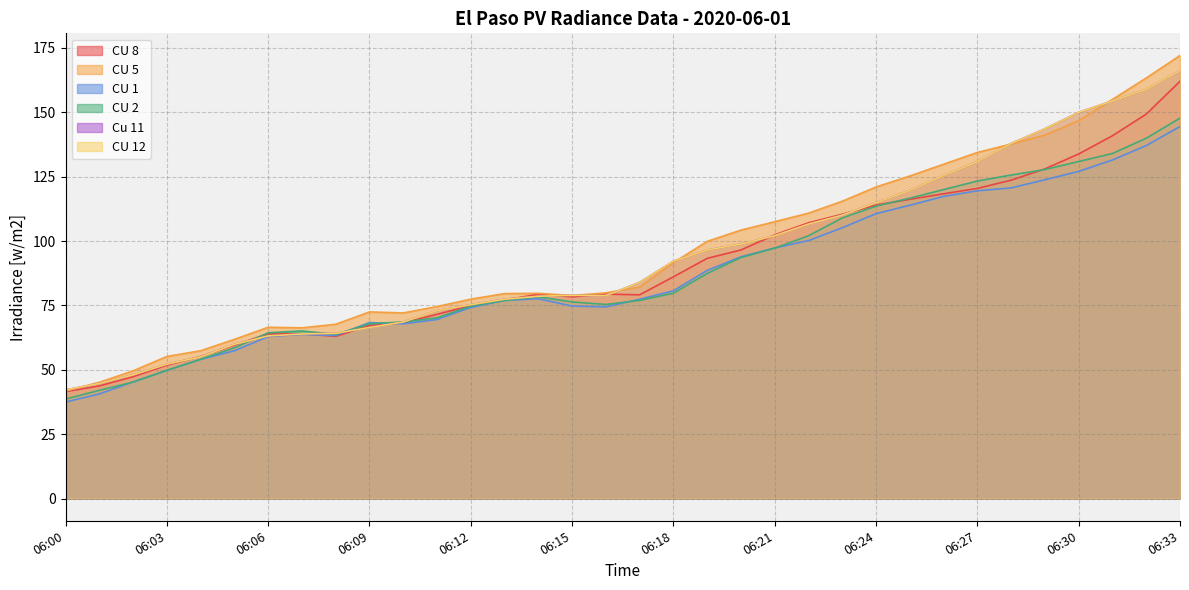

Reading left to right, list all the values displayed in this chart.

CU 8: 06:00=41.5	06:01=43.7	06:02=47.3	06:03=51.8	06:04=55.2	06:05=59.6	06:06=64.0	06:07=64.0	06:08=63.0	06:09=67.2	06:10=68.2	06:11=71.5	06:12=74.9	06:13=77.1	06:14=79.3	06:15=78.3	06:16=79.4	06:17=79.1	06:18=86.1	06:19=93.3	06:20=96.5	06:21=102.4	06:22=107.1	06:23=110.4	06:24=114.0	06:25=116.2	06:26=118.3	06:27=120.4	06:28=123.6	06:29=128.0	06:30=133.8	06:31=140.9	06:32=149.3	06:33=162.0
CU 5: 06:00=41.7	06:01=45.2	06:02=49.6	06:03=55.2	06:04=57.4	06:05=61.8	06:06=66.5	06:07=66.3	06:08=67.7	06:09=72.5	06:10=72.1	06:11=74.6	06:12=77.4	06:13=79.6	06:14=79.7	06:15=78.8	06:16=79.9	06:17=82.1	06:18=91.6	06:19=99.9	06:20=104.2	06:21=107.5	06:22=110.8	06:23=115.5	06:24=121.0	06:25=125.2	06:26=129.8	06:27=134.4	06:28=137.6	06:29=141.1	06:30=146.7	06:31=155.0	06:32=163.3	06:33=172.0
CU 1: 06:00=37.5	06:01=40.6	06:02=45.3	06:03=49.8	06:04=54.1	06:05=57.4	06:06=62.9	06:07=63.7	06:08=63.3	06:09=68.3	06:10=67.9	06:11=69.5	06:12=74.2	06:13=76.9	06:14=77.6	06:15=74.8	06:16=74.4	06:17=77.4	06:18=80.7	06:19=88.6	06:20=93.9	06:21=97.3	06:22=100.2	06:23=105.2	06:24=110.6	06:25=113.9	06:26=117.3	06:27=119.5	06:28=120.6	06:29=123.8	06:30=127.0	06:31=131.5	06:32=137.0	06:33=144.5
CU 2: 06:00=38.6	06:01=42.0	06:02=45.2	06:03=49.8	06:04=54.1	06:05=58.6	06:06=64.4	06:07=65.1	06:08=63.7	06:09=67.9	06:10=68.6	06:11=70.2	06:12=74.7	06:13=76.9	06:14=78.3	06:15=76.3	06:16=75.4	06:17=77.0	06:18=79.8	06:19=87.4	06:20=93.6	06:21=97.2	06:22=102.0	06:23=109.0	06:24=113.5	06:25=116.6	06:26=120.0	06:27=123.3	06:28=125.6	06:29=127.8	06:30=130.9	06:31=134.0	06:32=139.9	06:33=147.7
Cu 11: 06:00=42.2	06:01=44.7	06:02=48.0	06:03=52.2	06:04=55.0	06:05=59.9	06:06=63.2	06:07=63.9	06:08=64.2	06:09=66.4	06:10=68.6	06:11=73.0	06:12=75.3	06:13=77.4	06:14=78.6	06:15=78.9	06:16=78.8	06:17=84.0	06:18=92.2	06:19=96.5	06:20=98.8	06:21=102.1	06:22=106.6	06:23=110.0	06:24=114.9	06:25=119.7	06:26=125.4	06:27=130.9	06:28=137.9	06:29=143.6	06:30=150.0	06:31=154.4	06:32=158.9	06:33=166.2
CU 12: 06:00=42.2	06:01=44.7	06:02=48.0	06:03=52.2	06:04=55.0	06:05=59.9	06:06=63.2	06:07=63.9	06:08=64.2	06:09=66.4	06:10=68.6	06:11=73.0	06:12=75.3	06:13=77.4	06:14=78.6	06:15=78.9	06:16=78.8	06:17=84.0	06:18=92.2	06:19=96.5	06:20=98.8	06:21=102.1	06:22=106.6	06:23=110.0	06:24=114.9	06:25=119.7	06:26=125.4	06:27=130.9	06:28=137.9	06:29=143.6	06:30=150.0	06:31=154.4	06:32=158.9	06:33=166.2